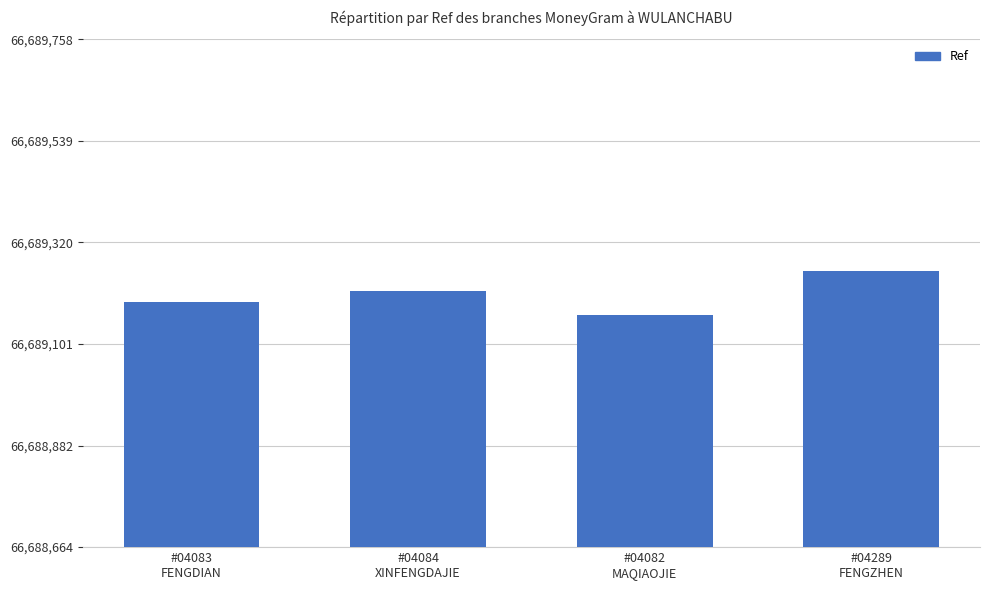

What is the label of the 3rd bar from the left?

#04082
MAQIAOJIE